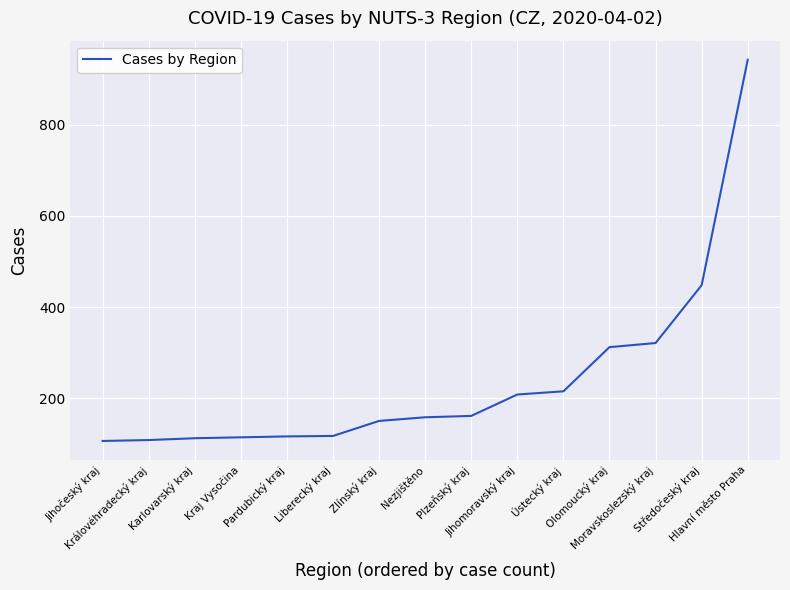

Approximately how many times larger is the value at Nezjištěno compared to Královéhradecký kraj?

1.5